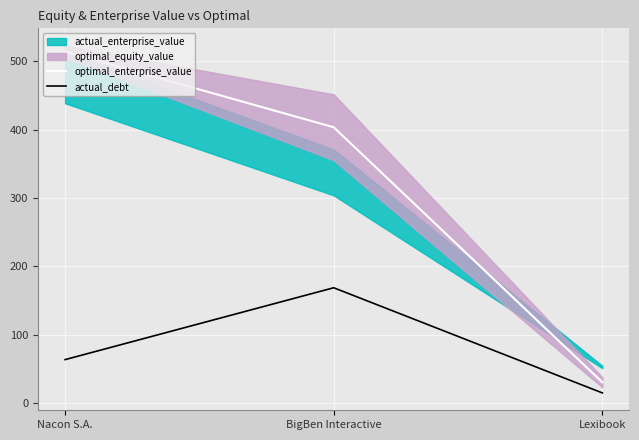

The optimal_enterprise_value series shows 52.1 at Lexibook. True or false?

False